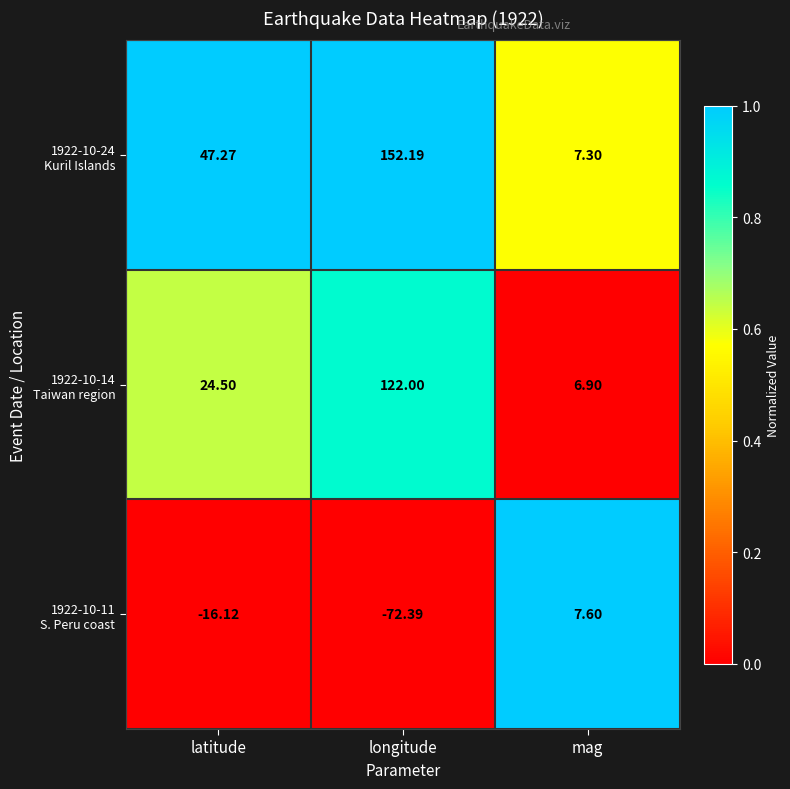

At which category does the chart reach its peak across all series?

longitude